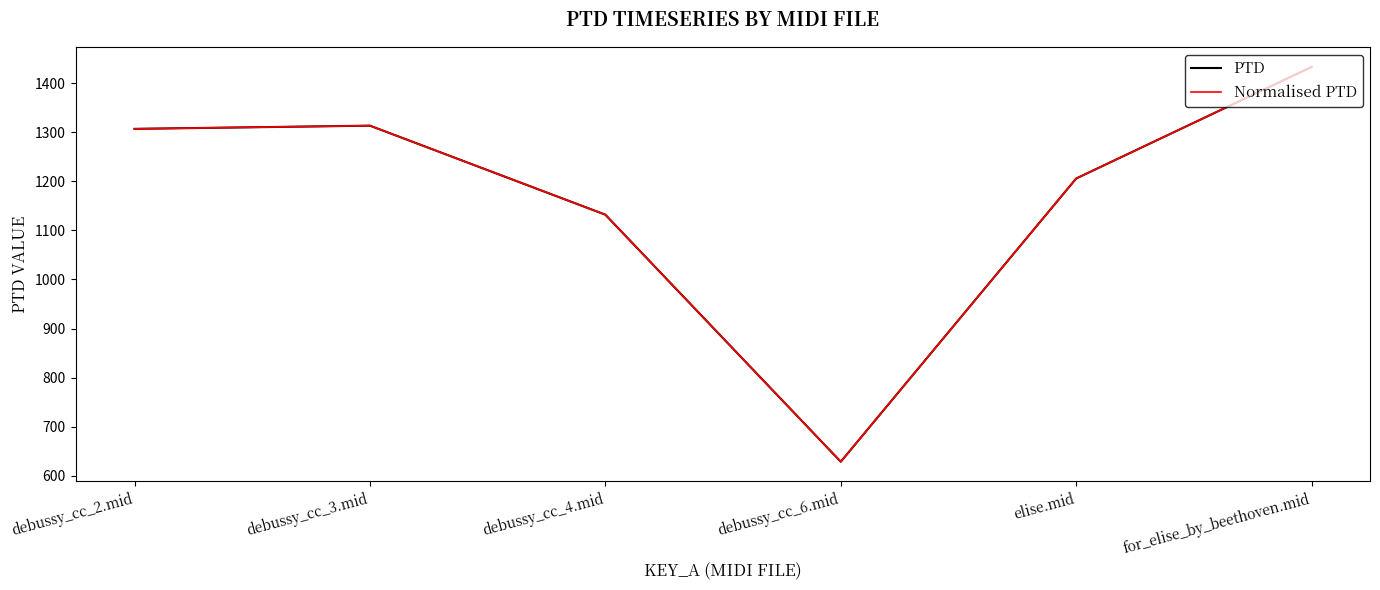

True or false: PTD has more than 0 points higher than both neighbors.

True